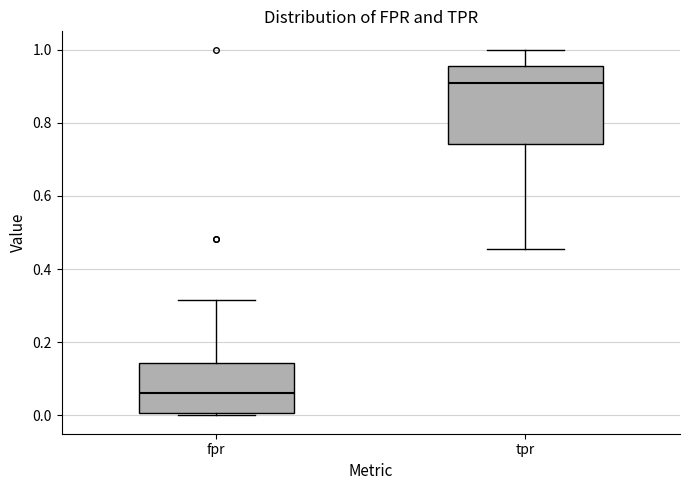

Which box is the tallest, from its lower edge to its upper edge?

tpr